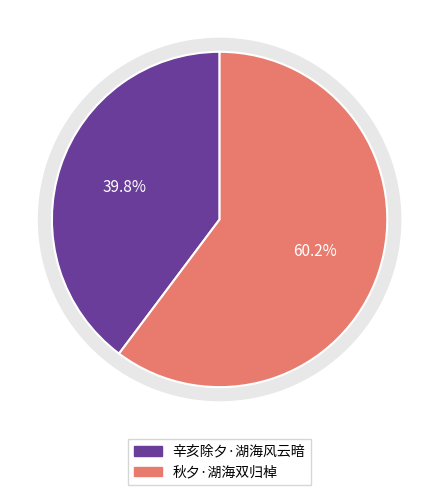

The 秋夕·湖海双归棹 slice represents 53% of the pie. True or false?

False